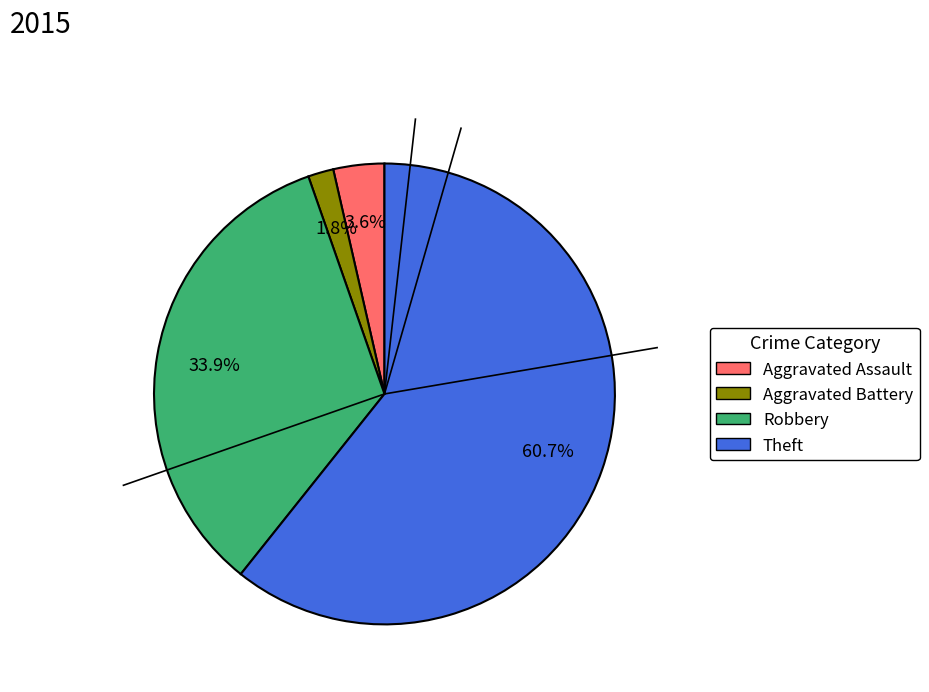

Which slice is the smallest?

Aggravated Battery